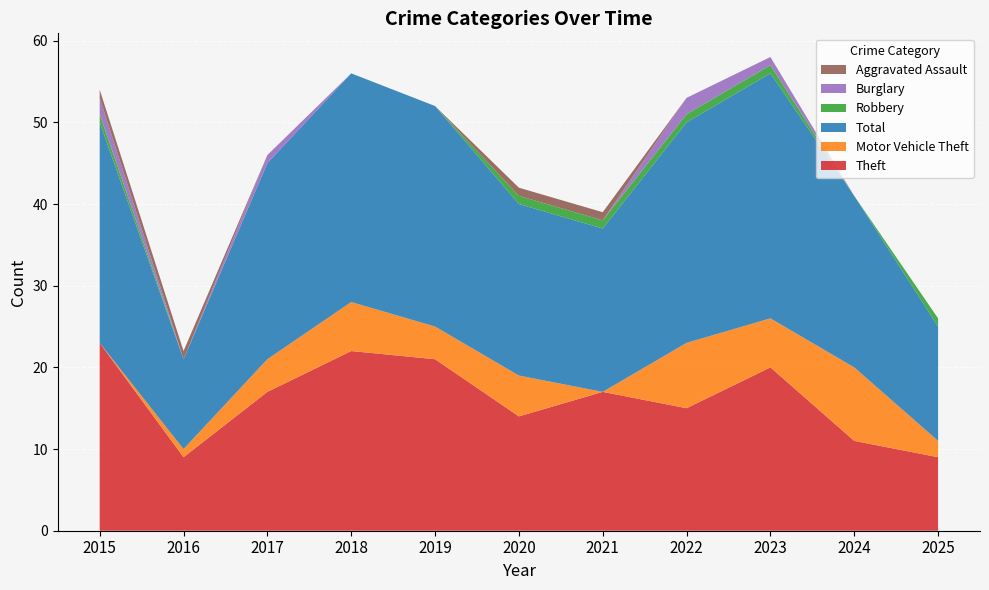

Reading left to right, extract all data points from this chart.

Theft: 23	9	17	22	21	14	17	15	20	11	9
Motor Vehicle Theft: 0	1	4	6	4	5	0	8	6	9	2
Total: 27	11	24	28	27	21	20	27	30	21	14
Robbery: 1	0	0	0	0	1	1	1	1	0	1
Burglary: 2	0	1	0	0	0	0	2	1	0	0
Aggravated Assault: 1	1	0	0	0	1	1	0	0	0	0